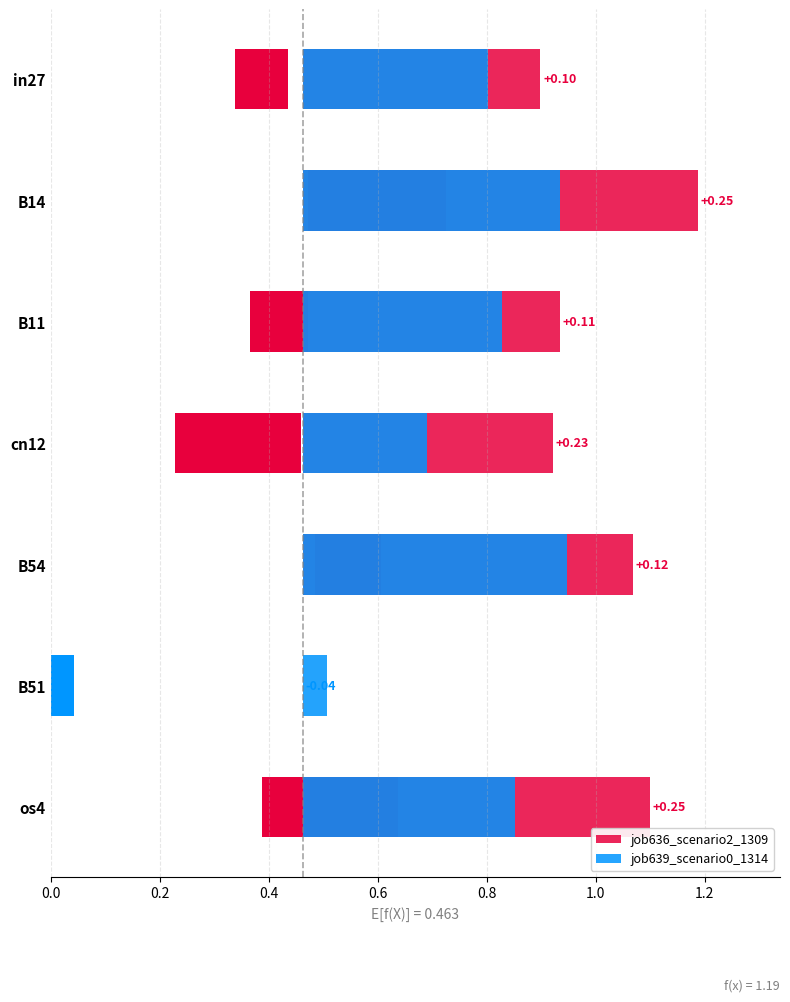

Rank the series by their maximum value, from highest to lowest.

job636_scenario2_1309, job639_scenario0_1314